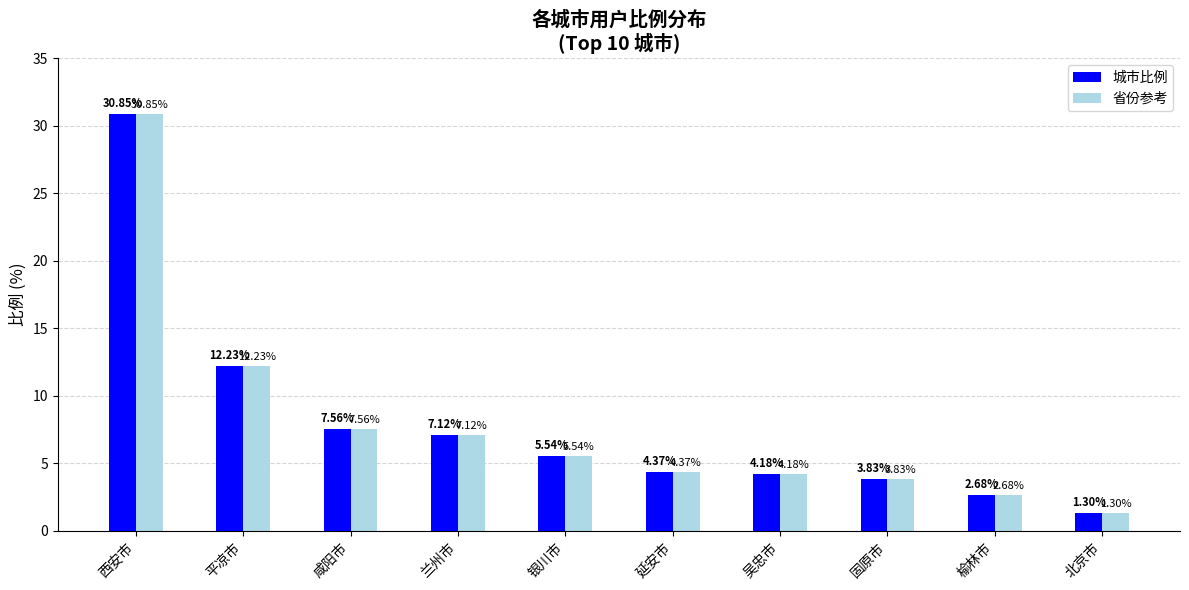

Is the value of 城市比例 at 平凉市 greater than the value of 省份参考 at 银川市?

Yes